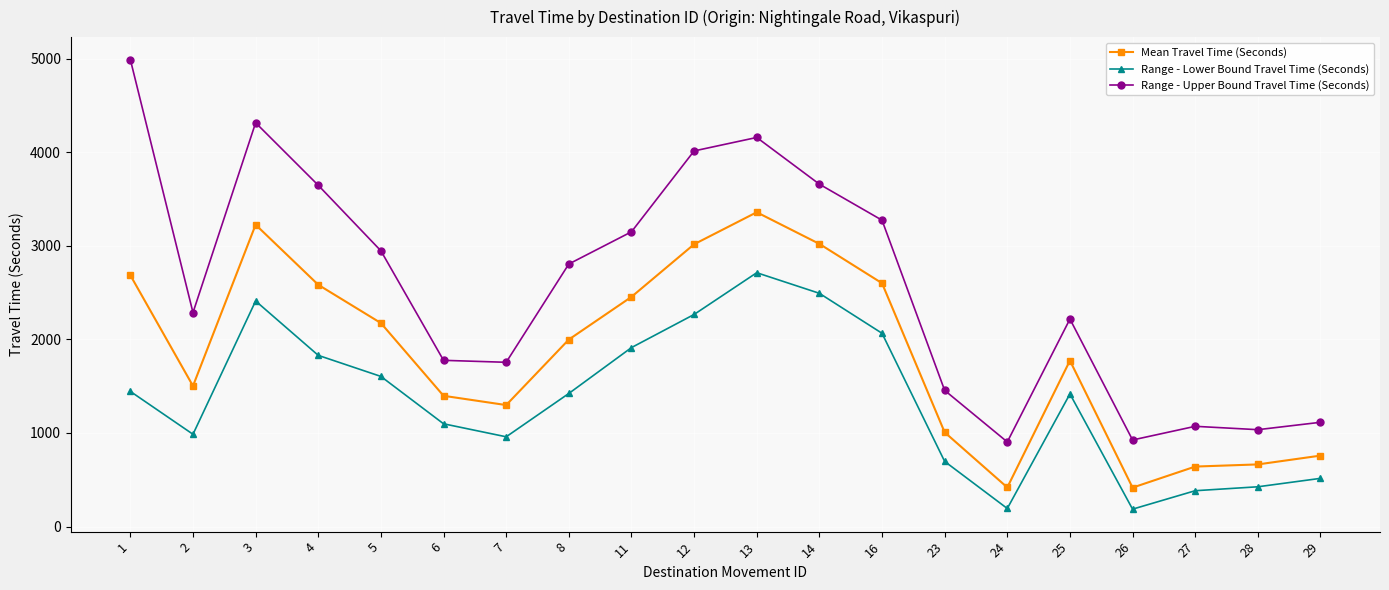

What is the sum of all Range - Lower Bound Travel Time (Seconds) values?

27014